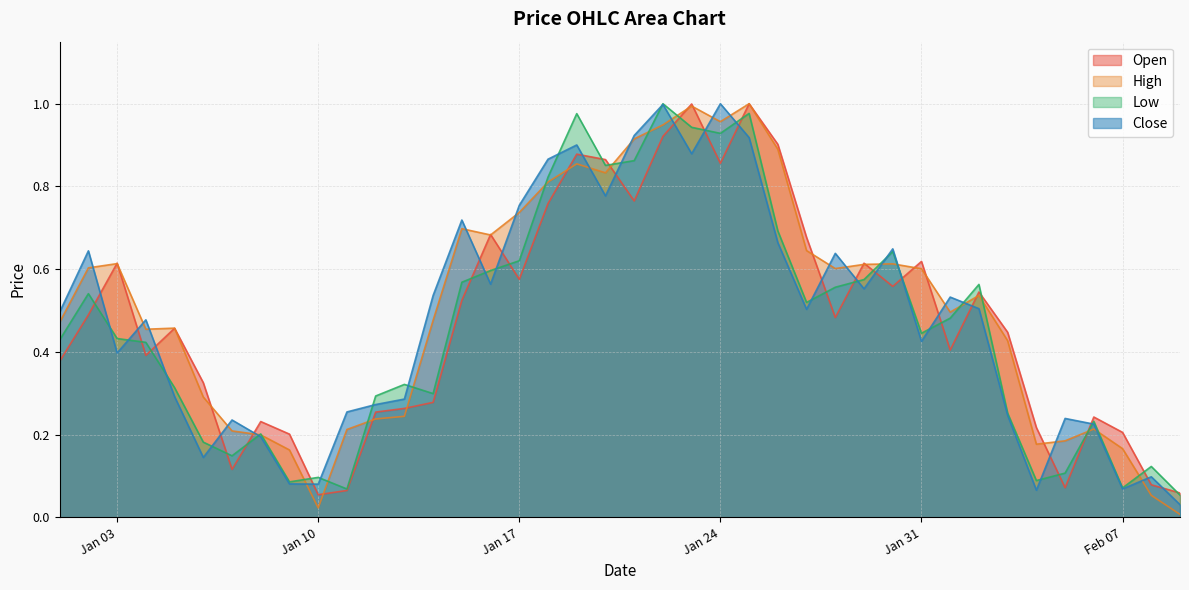

At 2023-02-06, list the series in order from largest to smallest.

Open, Low, Close, High